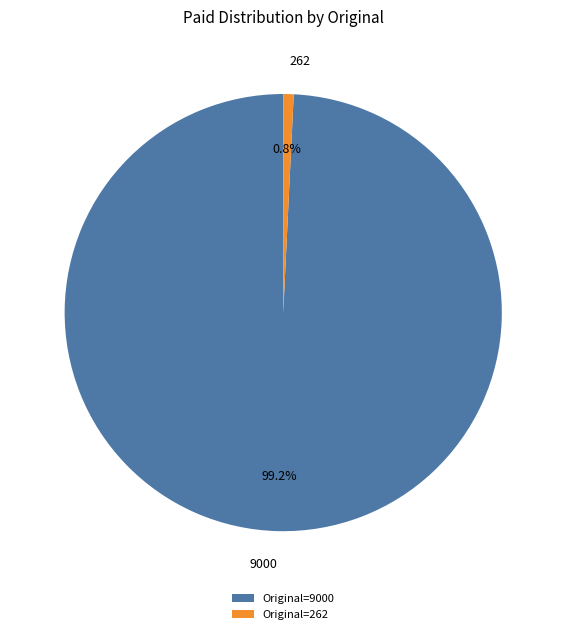

Which slice represents more than half of the pie?

9000